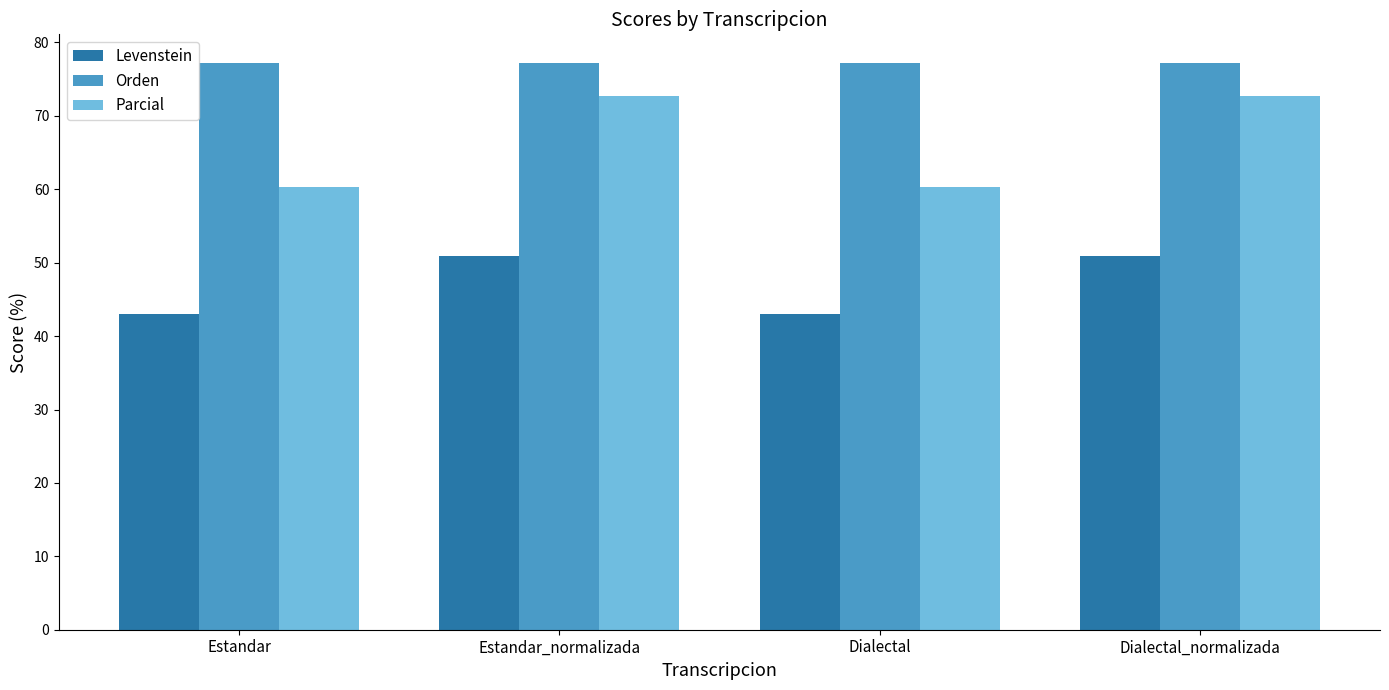

What is the difference between the second highest and minimum values in the Parcial series?

12.5